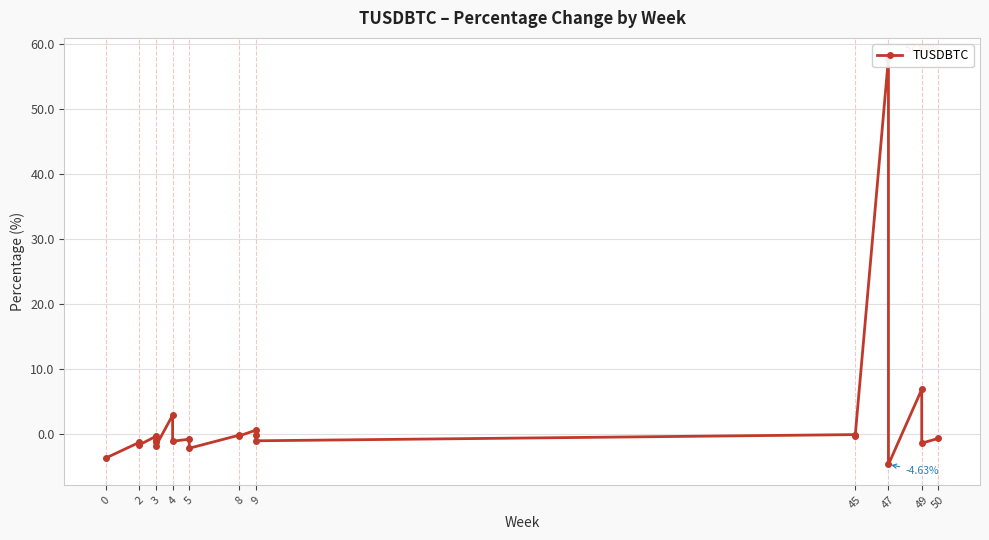

What is the sum of all values?

45.6